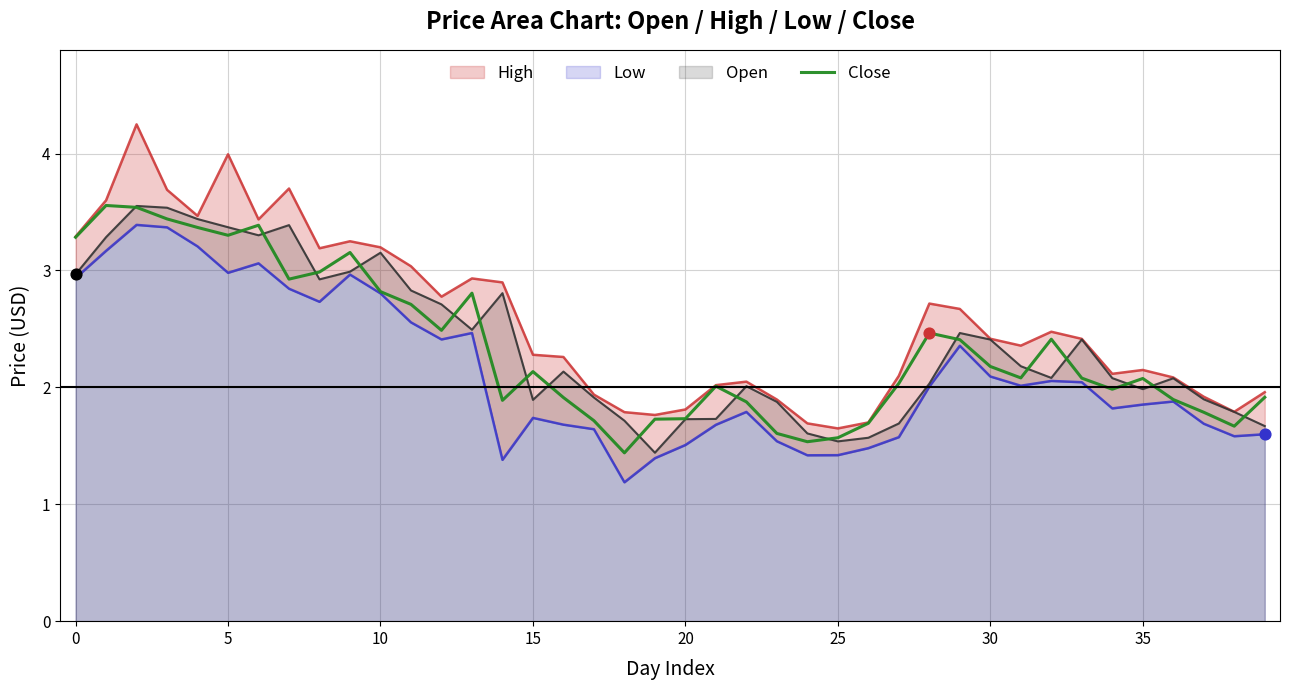

Is the value of High at 10 greater than the value of Low at 10?

Yes